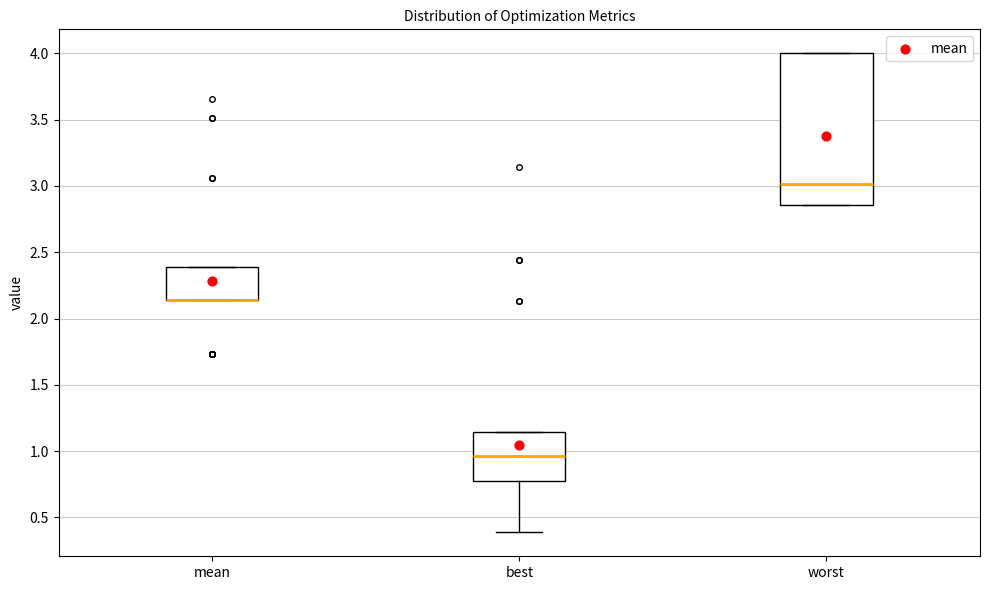

Where is the lower edge of the box for mean on the y-axis? The values are not printed on the chart, so give them approximately, as read against the axis.

2.15